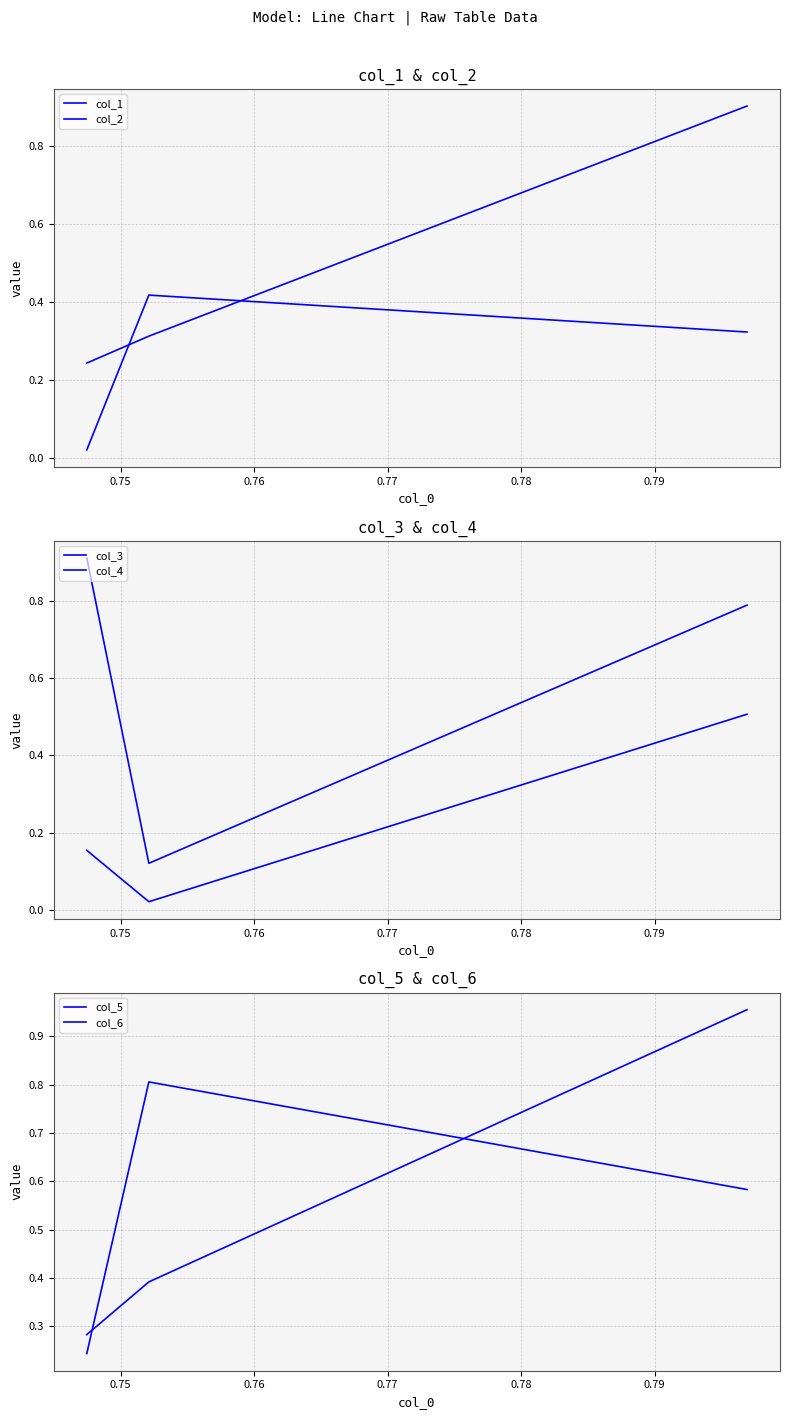

What is the difference between the maximum and minimum values in the col_5 series?

0.7